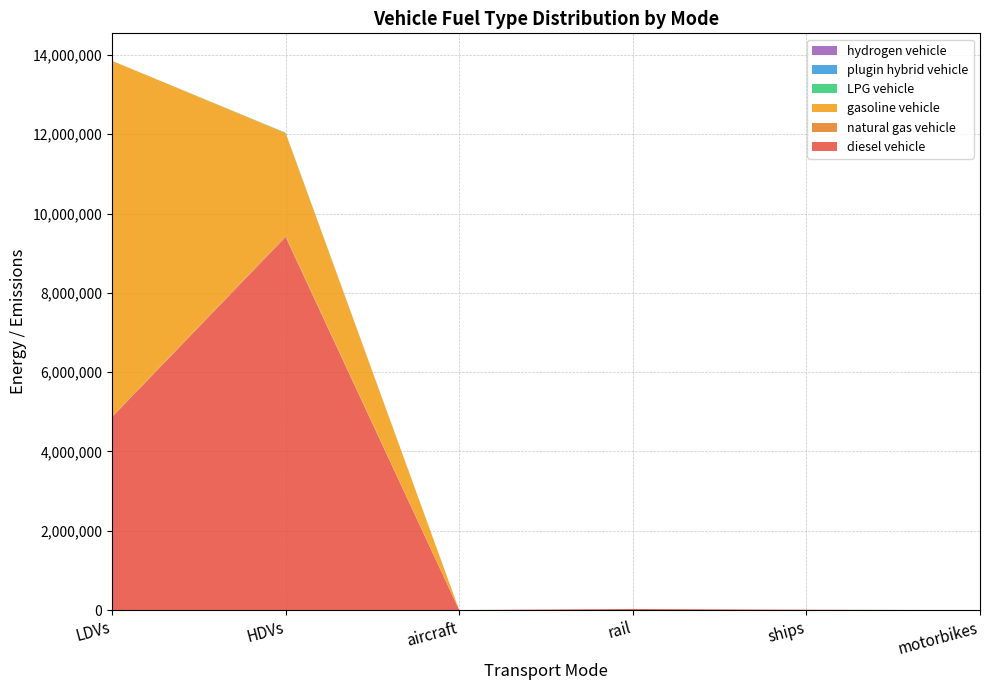

Reading left to right, what are all the values shown in this chart?

diesel vehicle: 4869416.5	9405890.0	910.9	28921.3	9763.9	0.0
natural gas vehicle: 11592.0	37012.0	0.0	0.0	0.0	0.0
gasoline vehicle: 8971212.6	2586744.0	0.0	0.0	0.0	0.0
LPG vehicle: 701.4	7611.0	0.0	0.0	0.0	0.0
plugin hybrid vehicle: 0.0	1276.0	0.0	0.0	0.0	0.0
hydrogen vehicle: 0.0	973.0	0.0	0.0	0.0	0.0